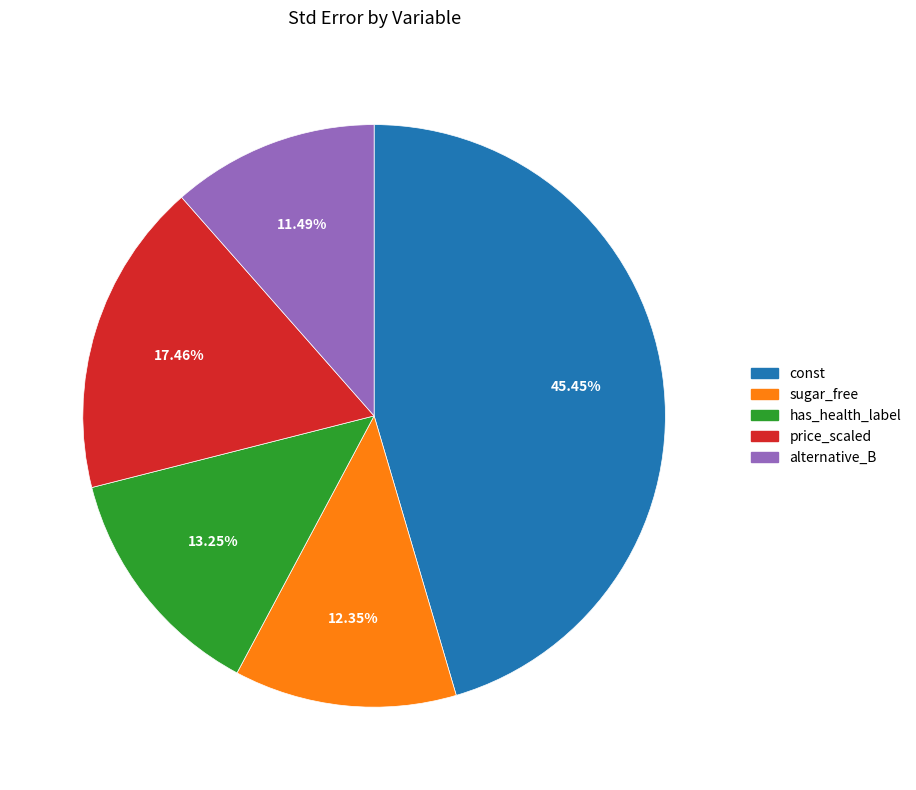

How many slices are in this pie chart?

5